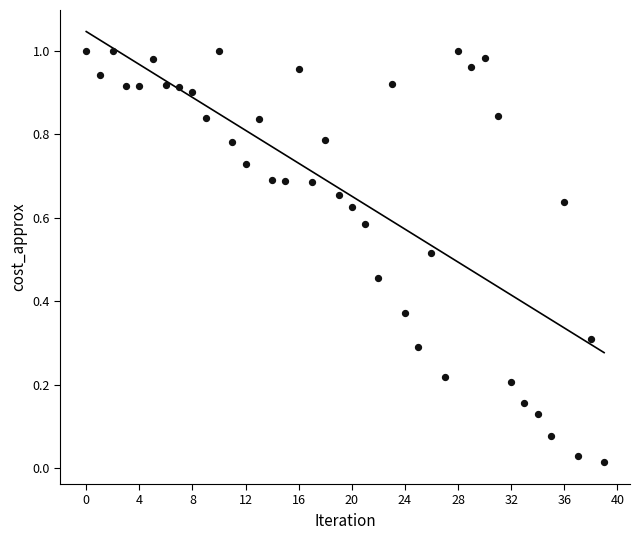

Count the number of points in this scatter plot.

40